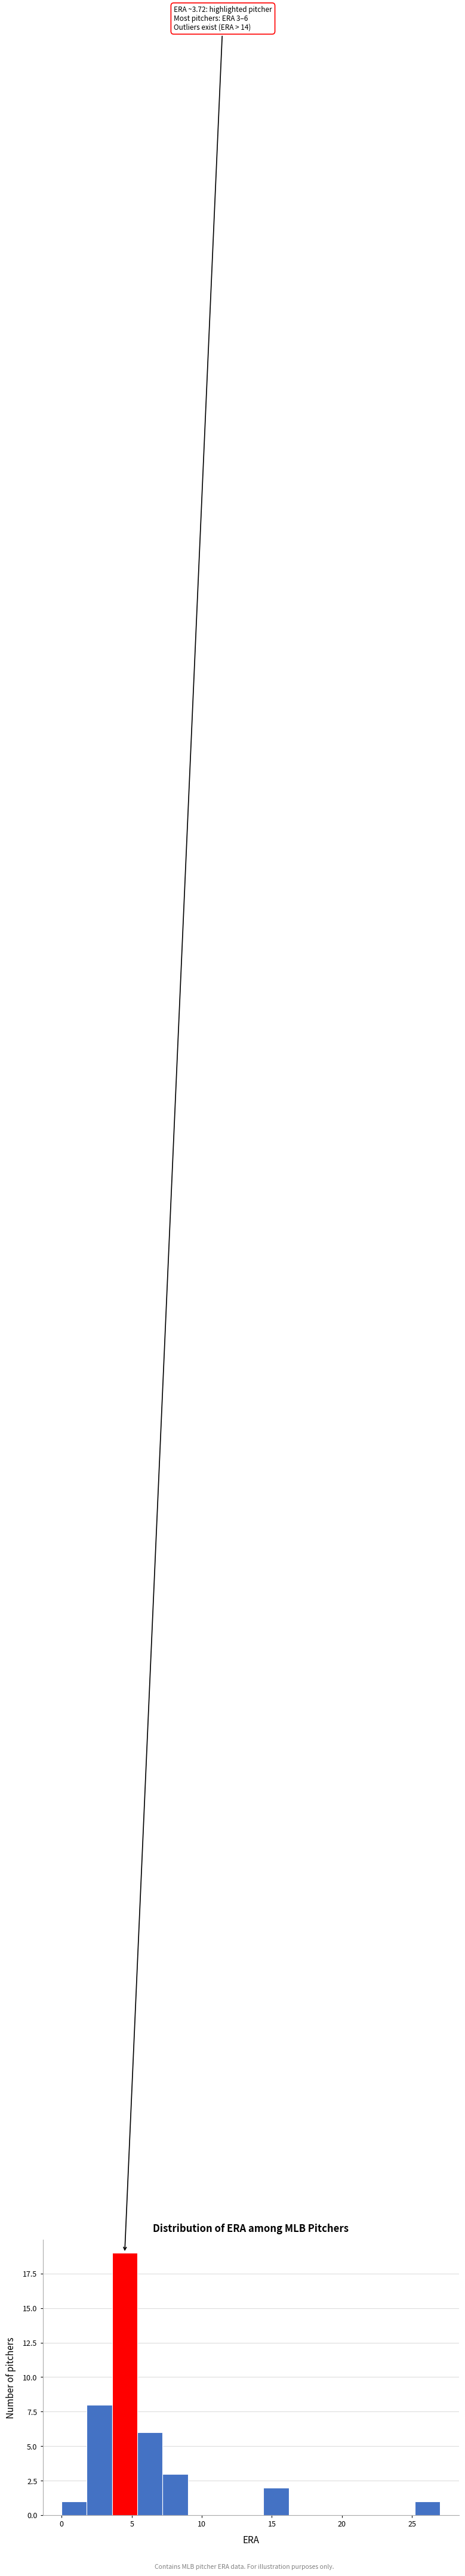

Around what value on the x-axis is the tallest bar? Give the approximate position of its centre, as read against the axis.

4.5